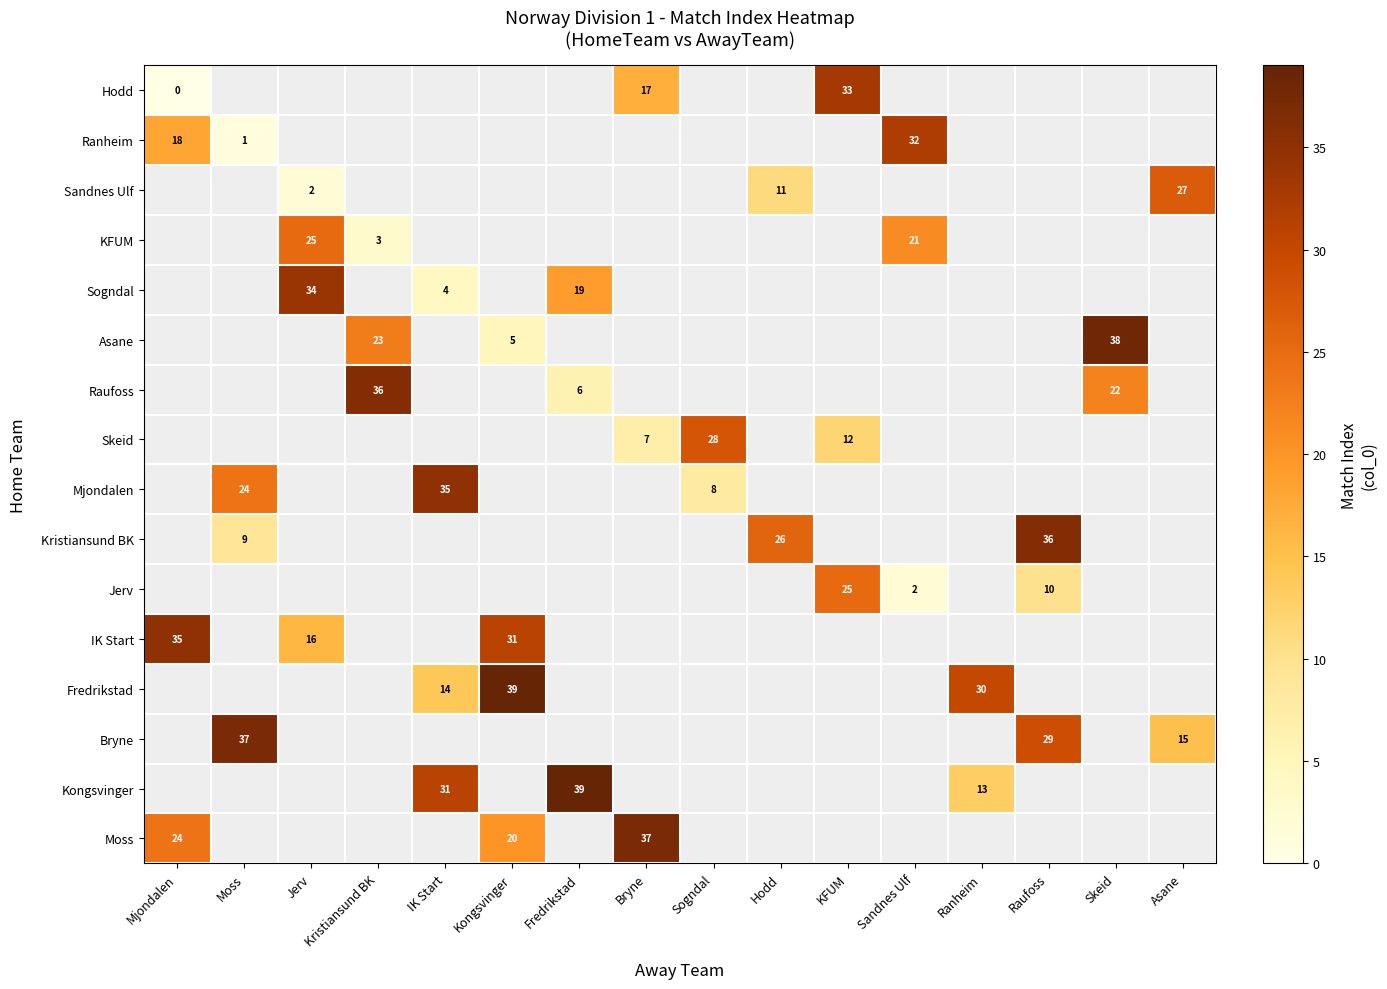

Is it true that Jerv equals 25 at KFUM?

True